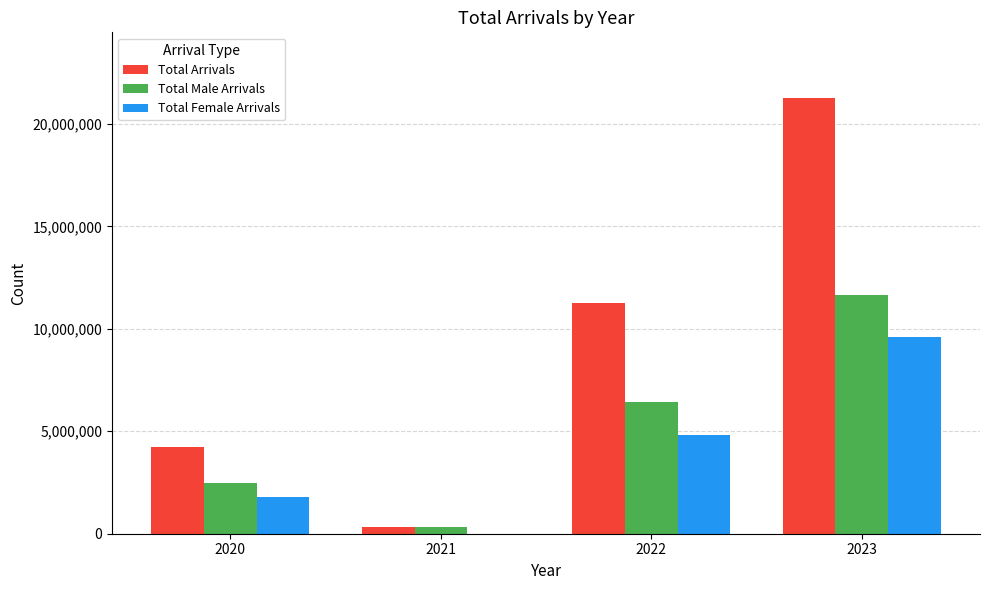

Between 2021 and 2023, which series saw the biggest shift?

Total Arrivals